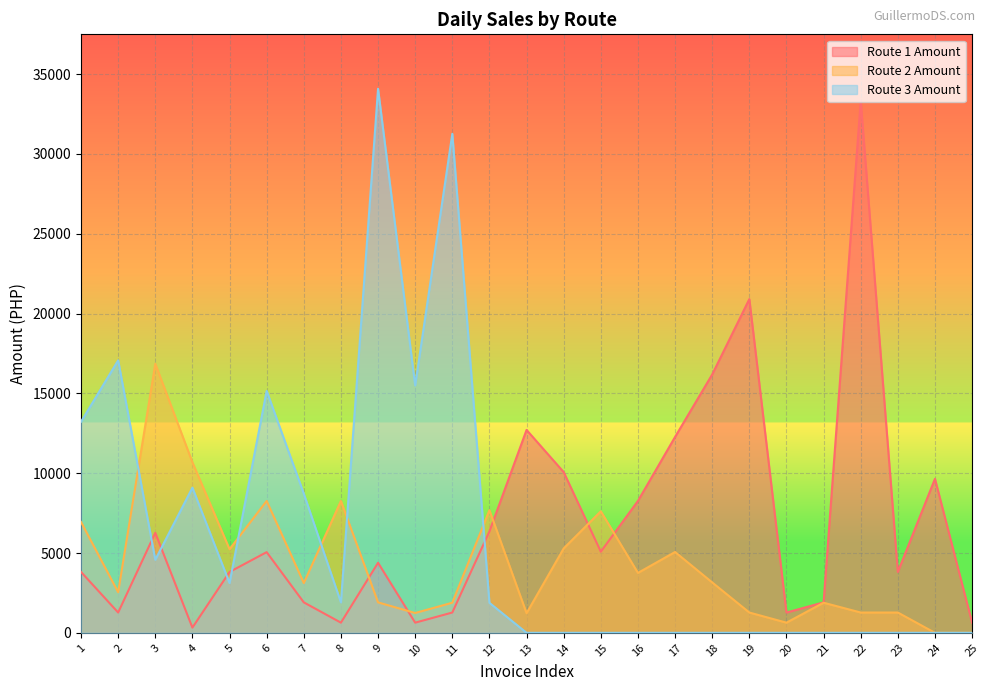

At which category is the sum across all series the highest?

9